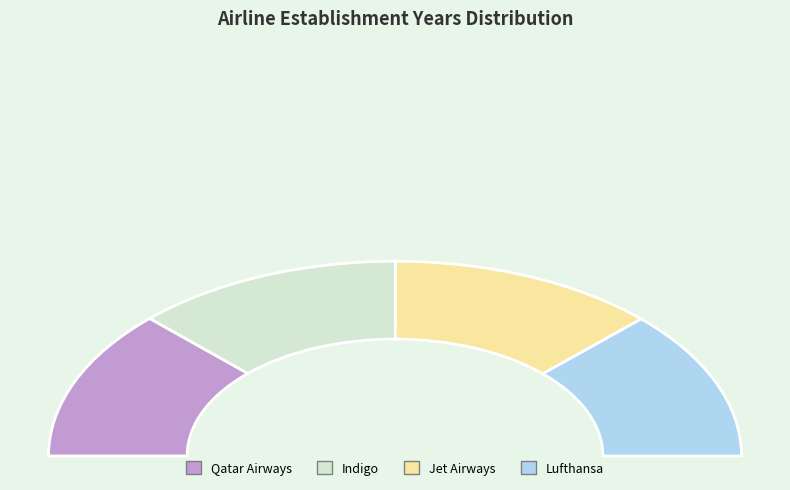

To the nearest percent, what is the average slice percentage?

25%